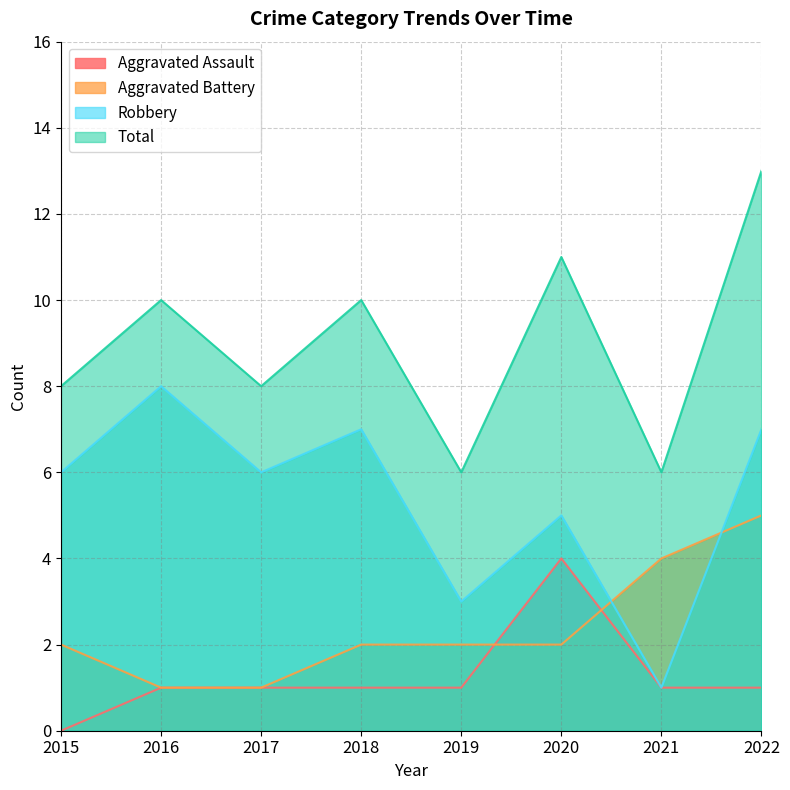

Rank the series by their maximum value, from highest to lowest.

Total, Robbery, Aggravated Battery, Aggravated Assault